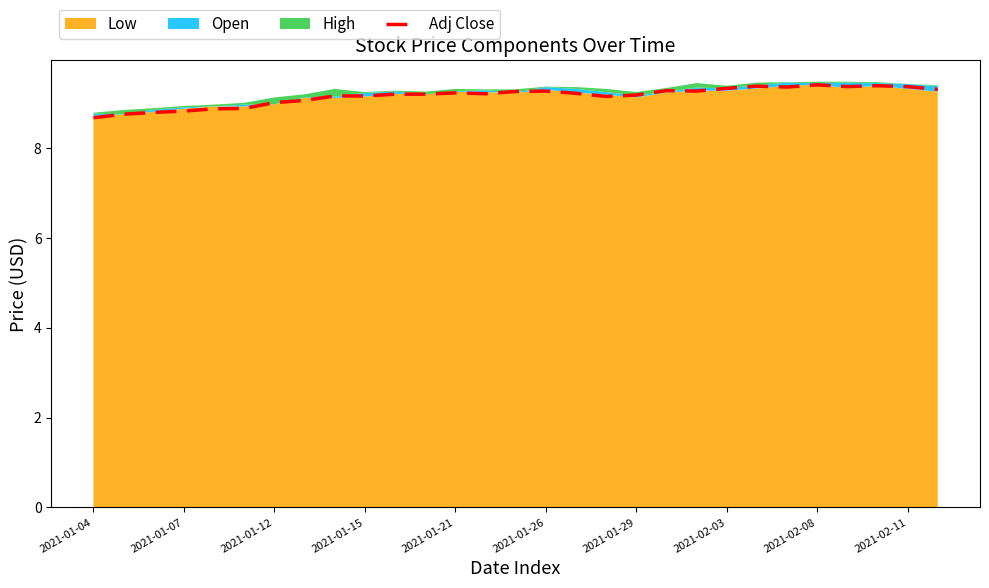

The value of Adj Close at 2021-02-11 is 9.4. True or false?

True